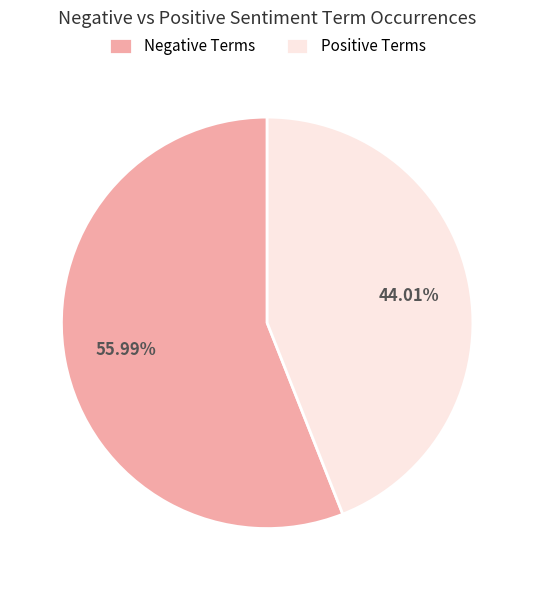

Approximately how many times larger is the value at Positive Terms compared to Negative Terms?

0.8